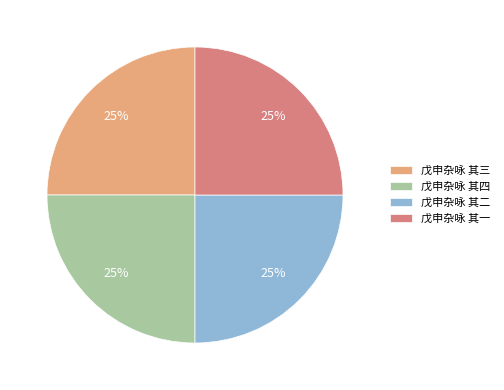

Is it true that 戊申杂咏 其四 is 30% of the pie?

False